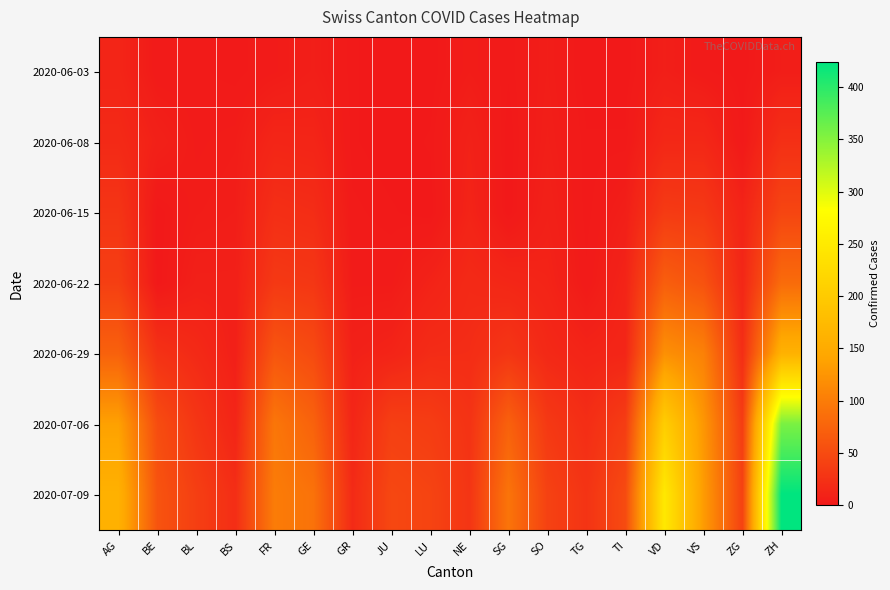

At how many categories does at least one series exceed 186?

2